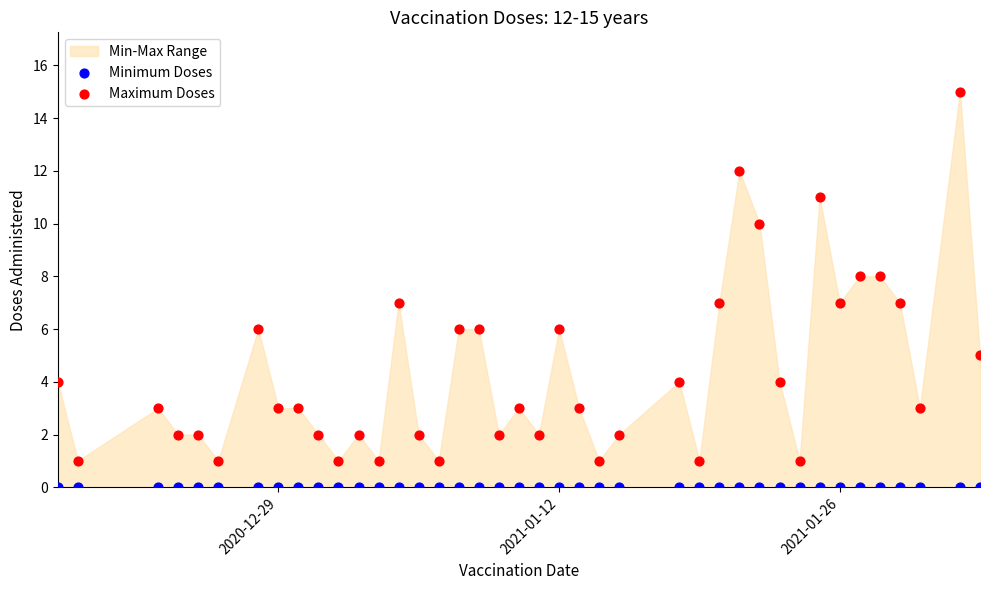

Which series contains the highest Y value?

Maximum Doses